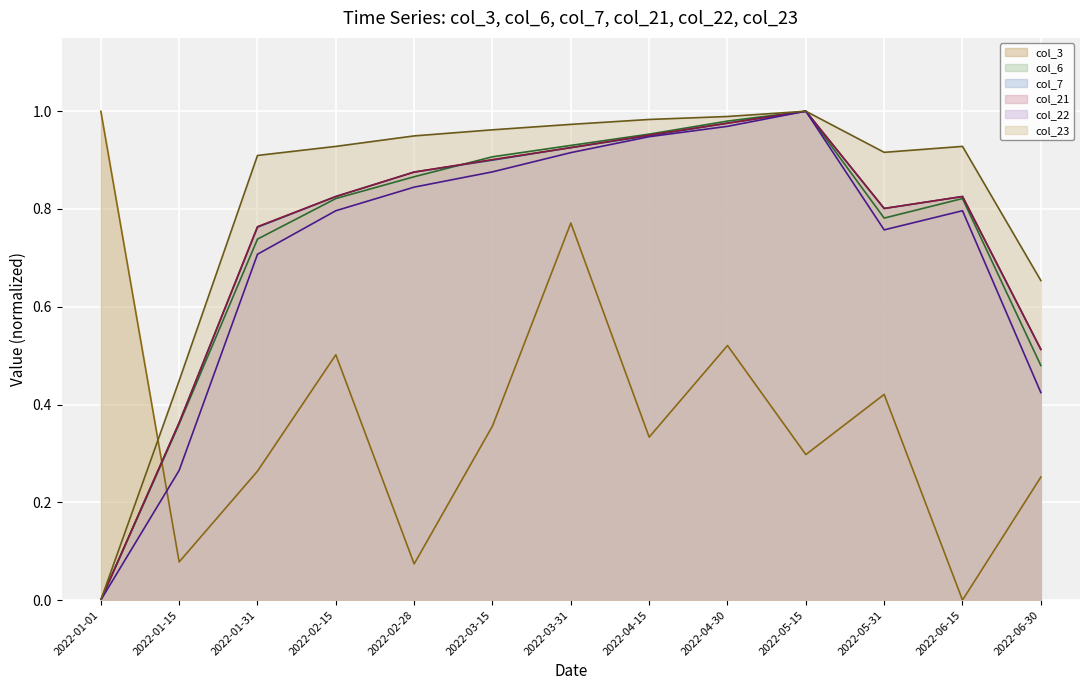

Reading left to right, list all the values displayed in this chart.

col_3 (line): 1.0	0.1	0.3	0.5	0.1	0.4	0.8	0.3	0.5	0.3	0.4	0.0	0.3
col_6 (line): 0.0	0.4	0.7	0.8	0.9	0.9	0.9	1.0	1.0	1.0	0.8	0.8	0.5
col_7 (line): 0.0	0.4	0.8	0.8	0.9	0.9	0.9	0.9	1.0	1.0	0.8	0.8	0.5
col_21 (line): 0.0	0.4	0.8	0.8	0.9	0.9	0.9	1.0	1.0	1.0	0.8	0.8	0.5
col_22 (line): 0.0	0.3	0.7	0.8	0.8	0.9	0.9	0.9	1.0	1.0	0.8	0.8	0.4
col_23 (line): 0.0	0.4	0.9	0.9	0.9	1.0	1.0	1.0	1.0	1.0	0.9	0.9	0.7